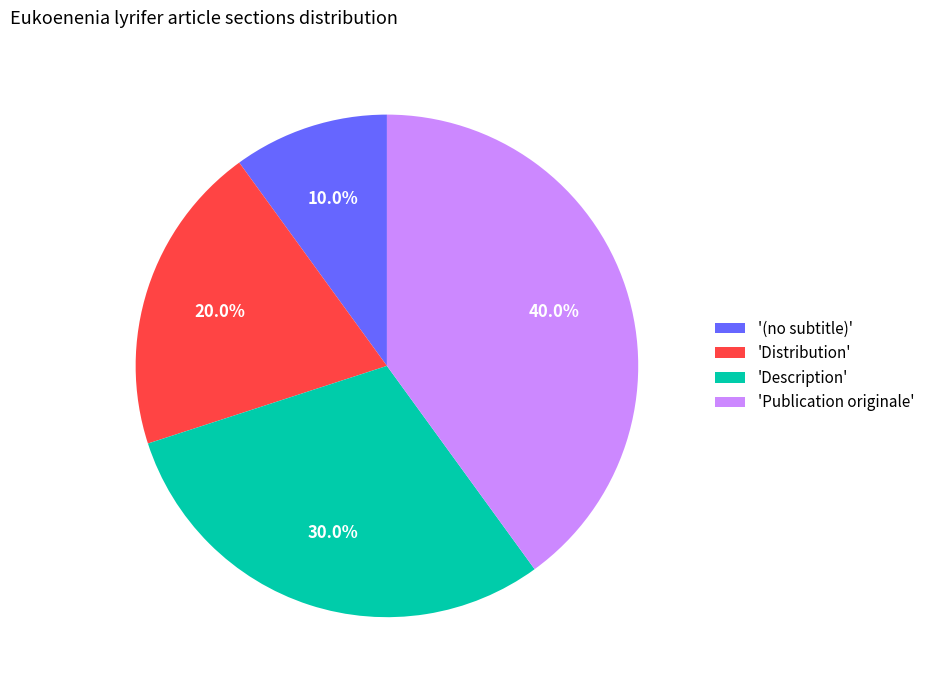

Rank the categories by value from highest to lowest.

'Publication originale', 'Description', 'Distribution', '(no subtitle)'